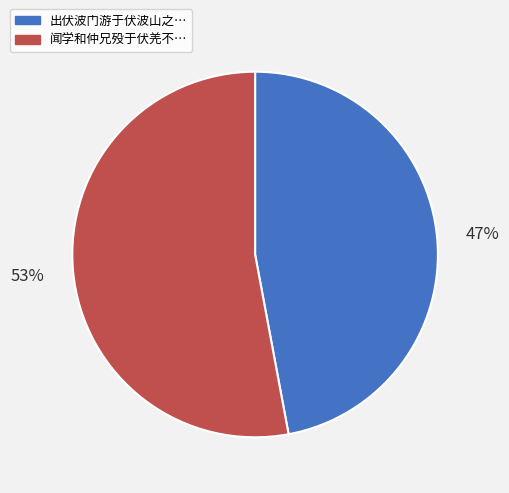

To the nearest percent, what is the average slice percentage?

50%